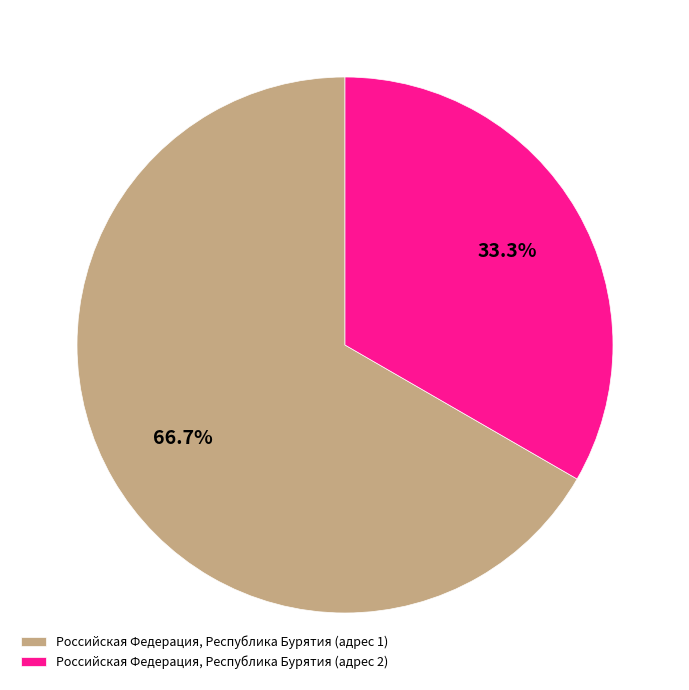

Does any single category account for the majority?

Yes